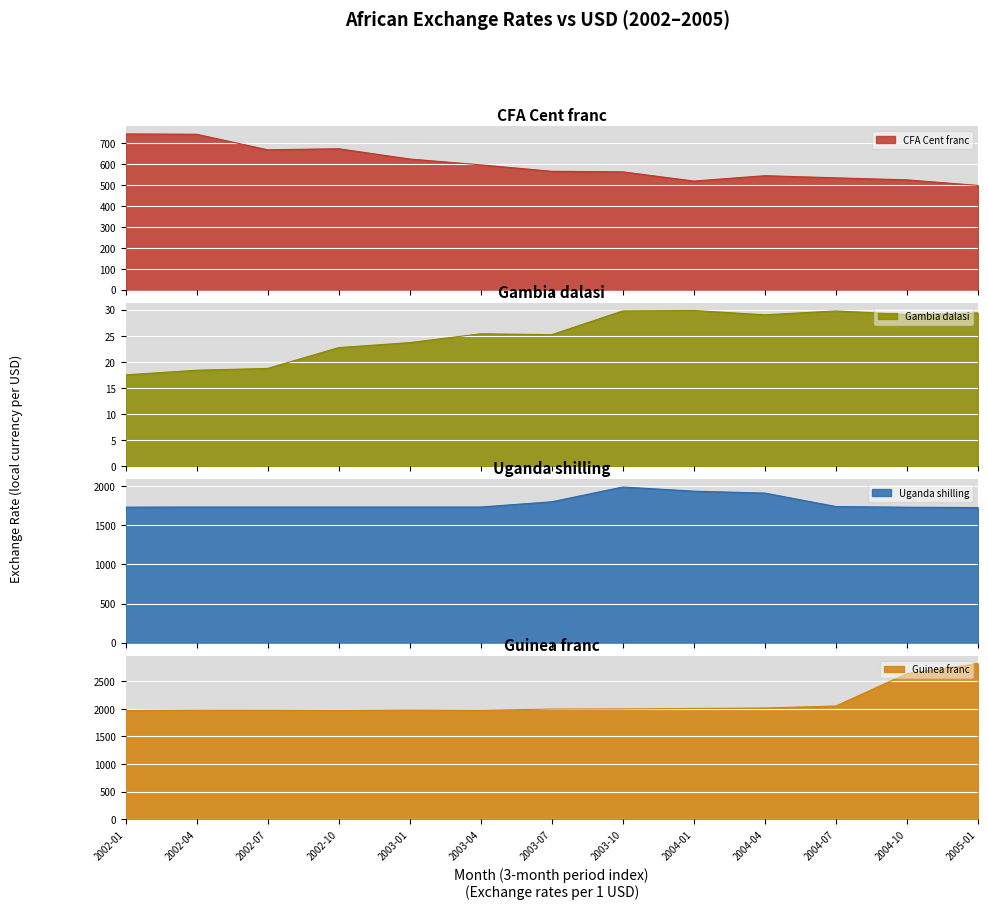

How many series are shown in this chart?

4